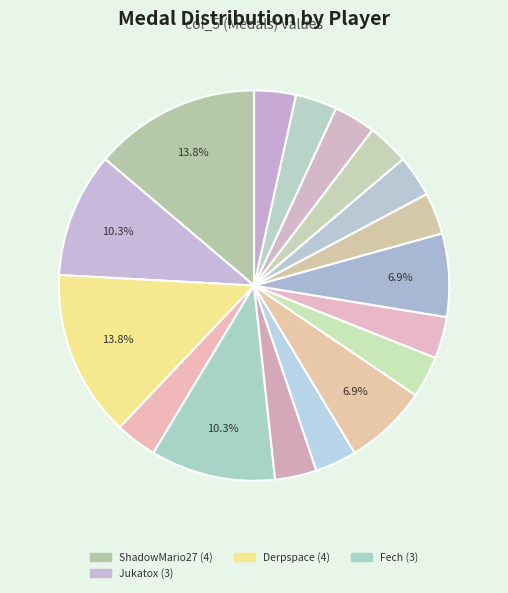

Rank the categories by value from highest to lowest.

ShadowMario27, Derpspace, Jukatox, Fech, AverageTrey, Pixel626, Anonymous 5, Anonymous 4, Zelpiku, Anonymous 6, lumardy, Pogonateur, Larvitar, Despin, Noki Doki, WildGeffe64, Orange